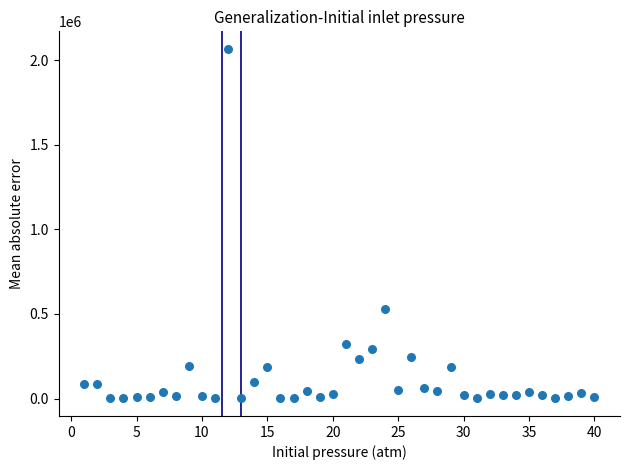

What is the range of Y values (max minus min)?

2068584